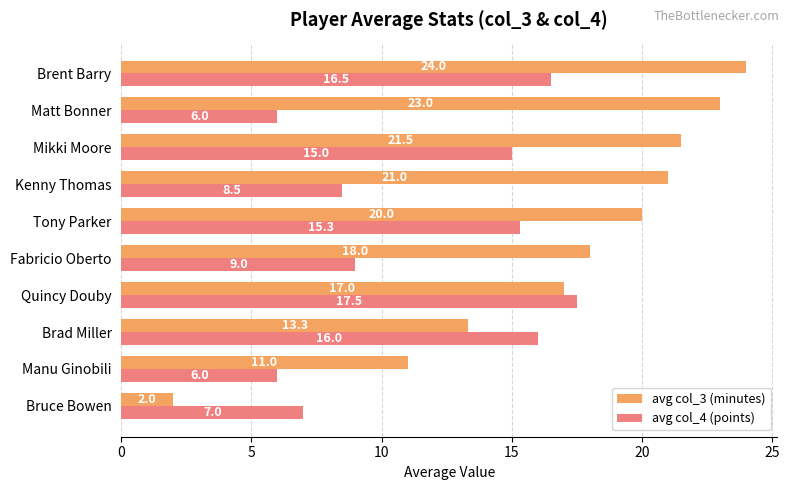

Which series has the largest range (max minus min)?

avg col_3 (minutes)